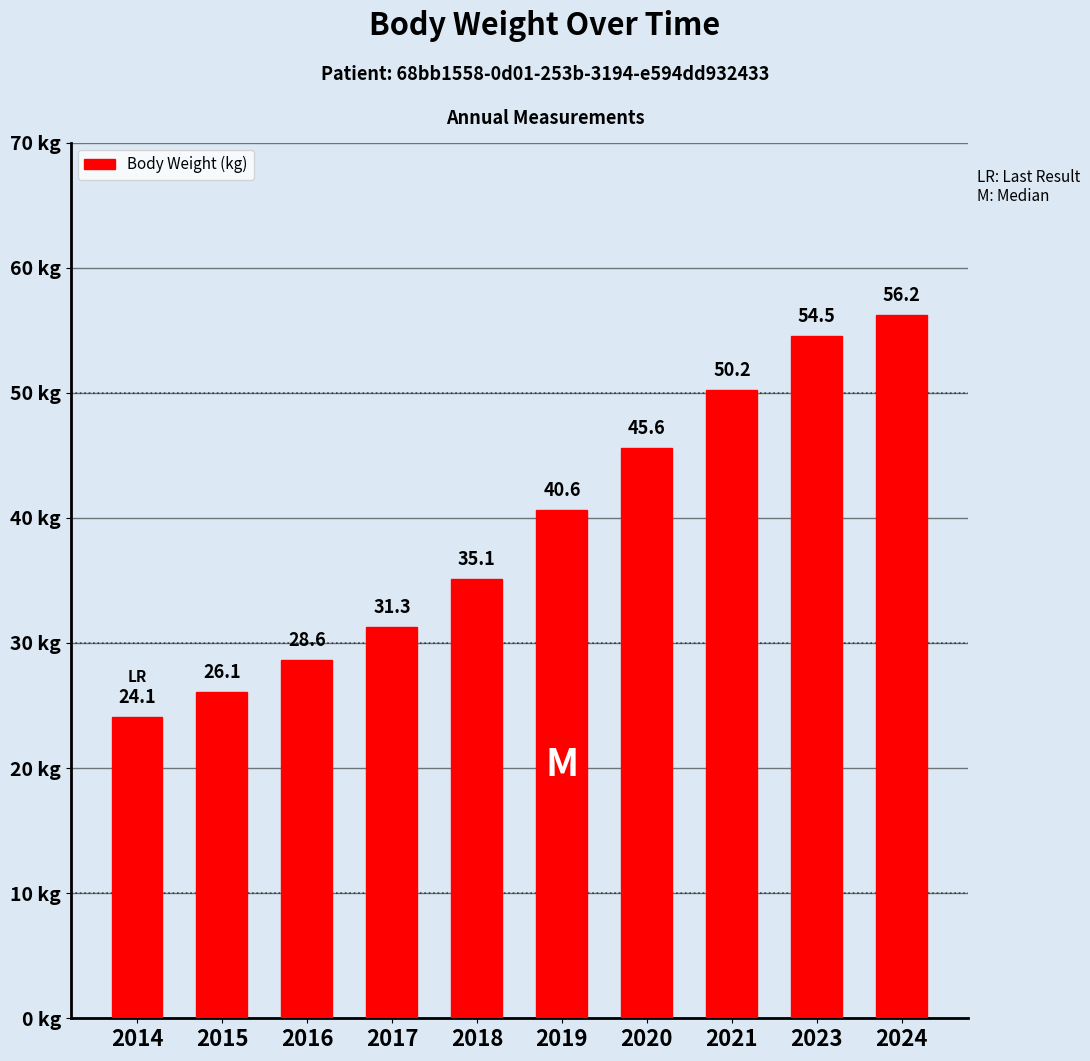

How many data points are less than 40?

5